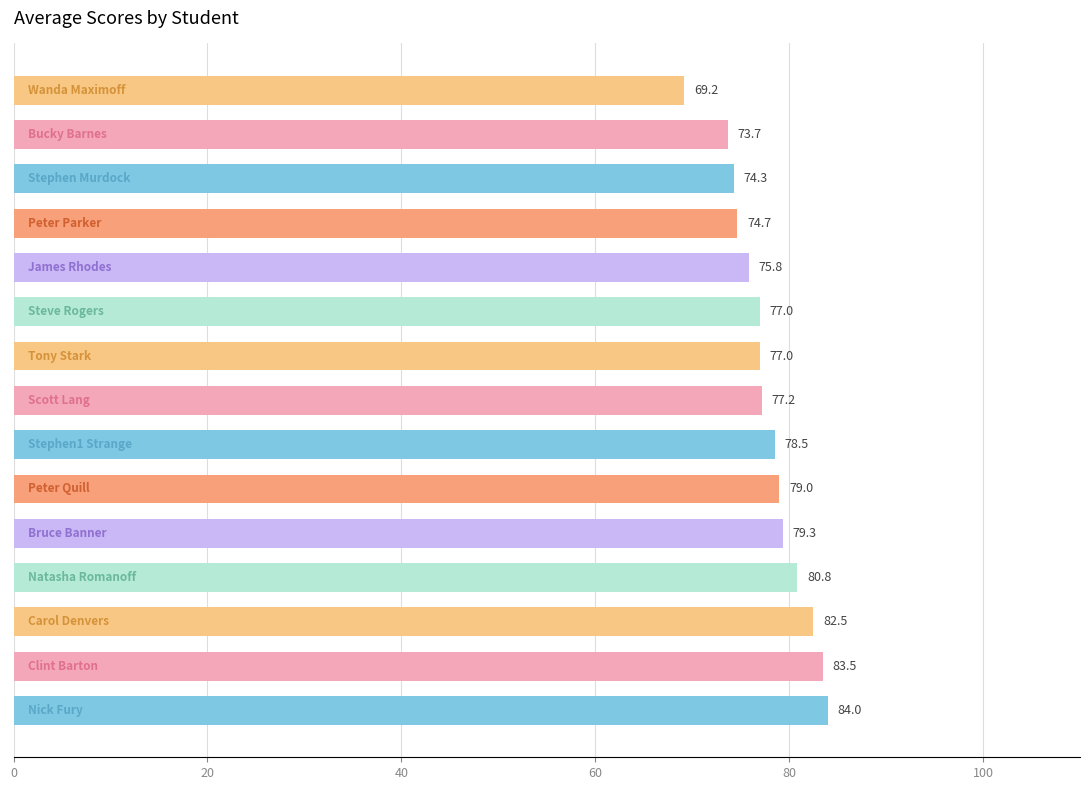

Reading top to bottom, list all the values displayed in this chart.

69.2	73.7	74.3	74.7	75.8	77.0	77.0	77.2	78.5	79.0	79.3	80.8	82.5	83.5	84.0